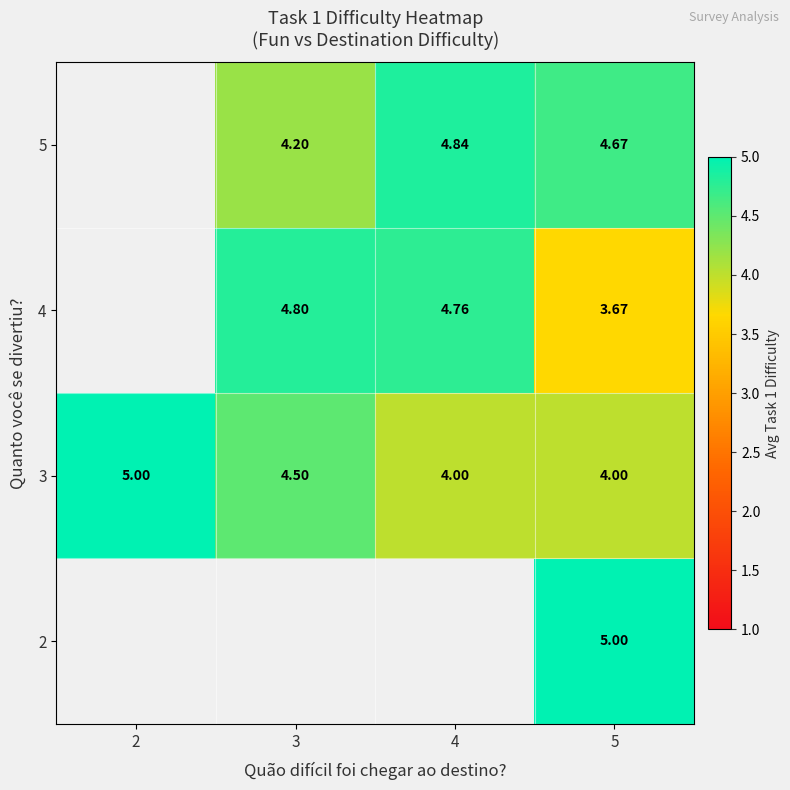

Is the value of 3 at 2 greater than the value of 5 at 4?

Yes